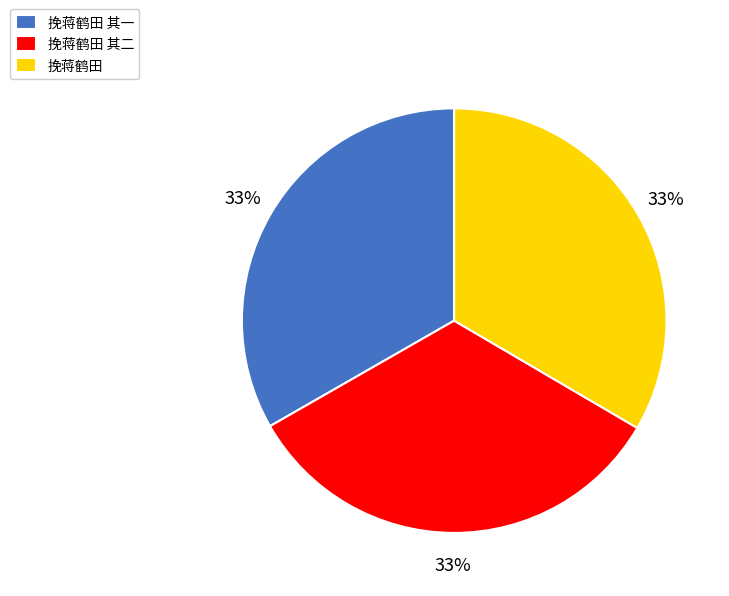

Is it true that 挽蒋鹤田 is 33% of the pie?

True